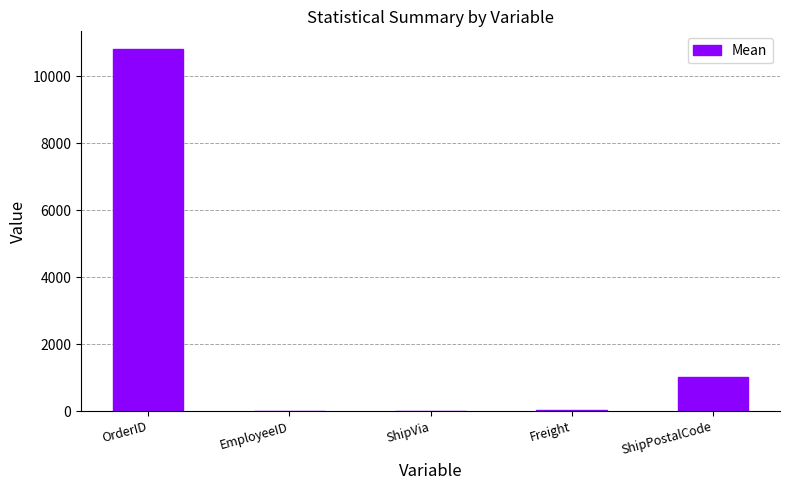

Approximately how many times larger is the value at ShipPostalCode compared to EmployeeID?

177.6